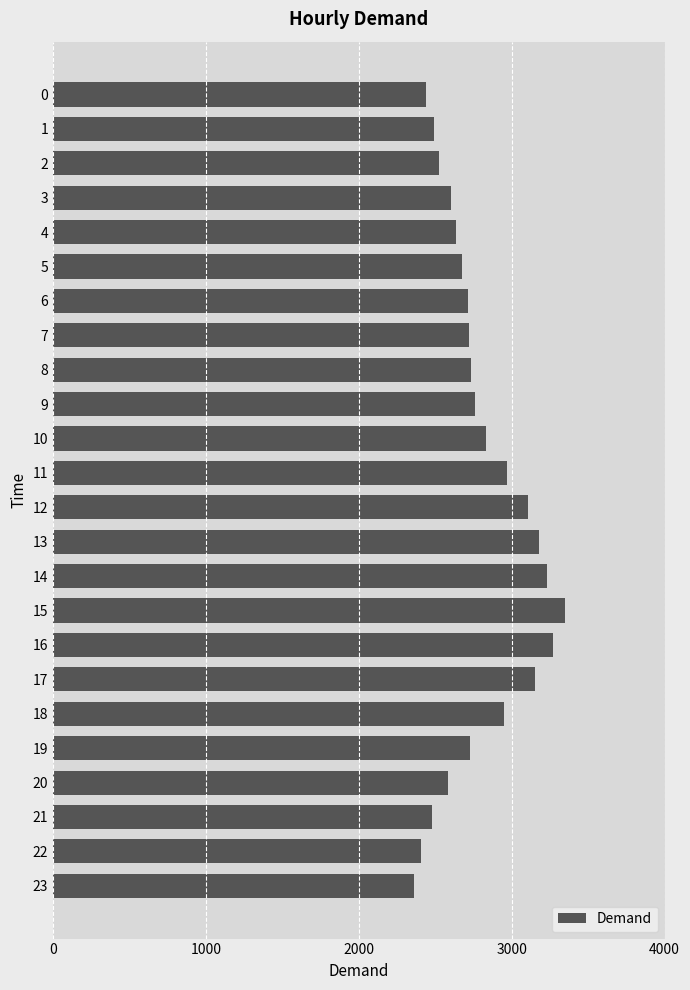

What is the sum of the values at 11 and 18?

5917